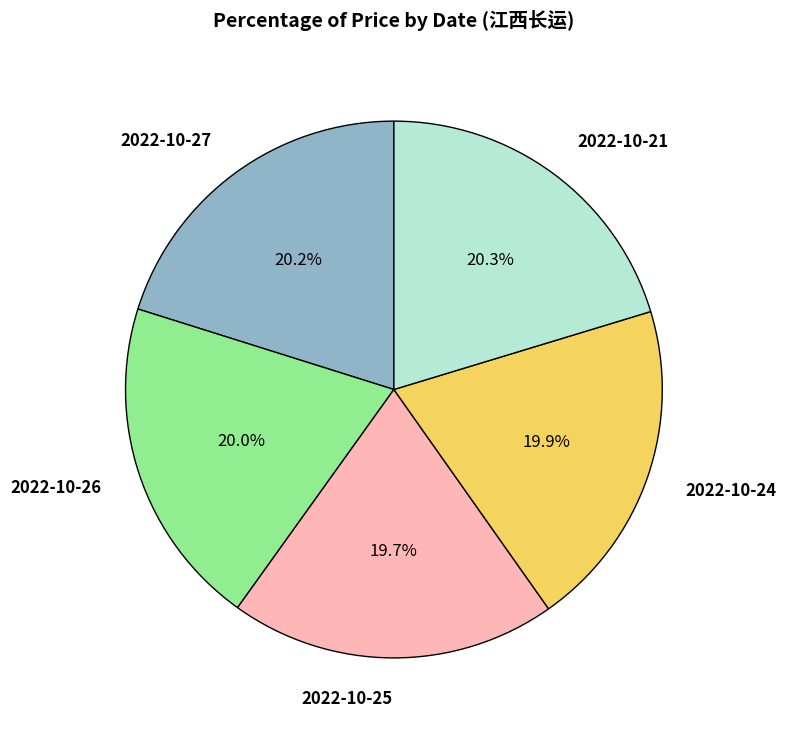

How many segments does this pie chart have?

5